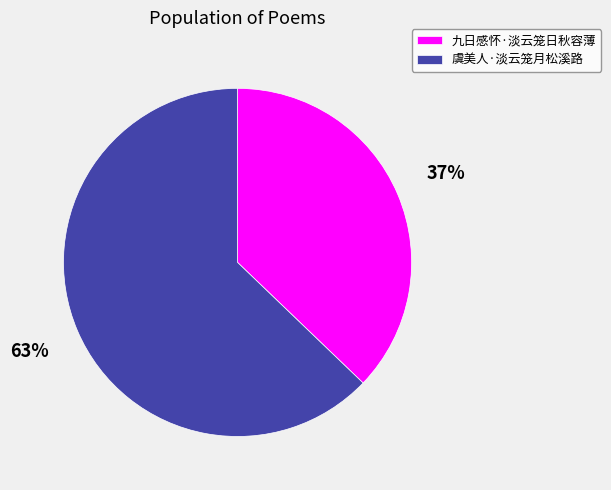

Combined, do 虞美人·淡云笼月松溪路 and 九日感怀·淡云笼日秋容薄 account for over 50%?

Yes